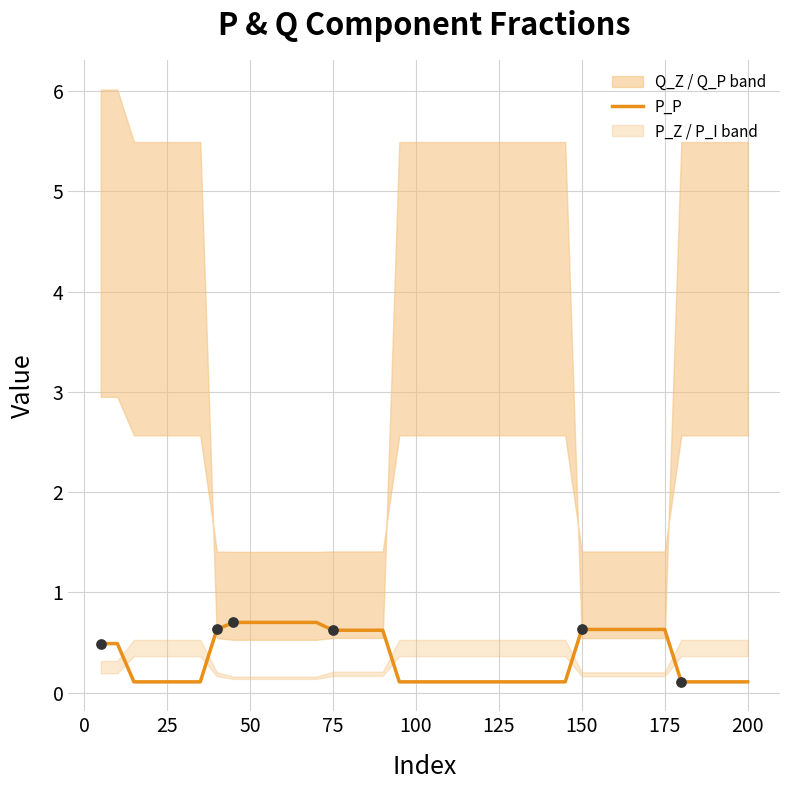

What is the maximum value for P_P?

0.7